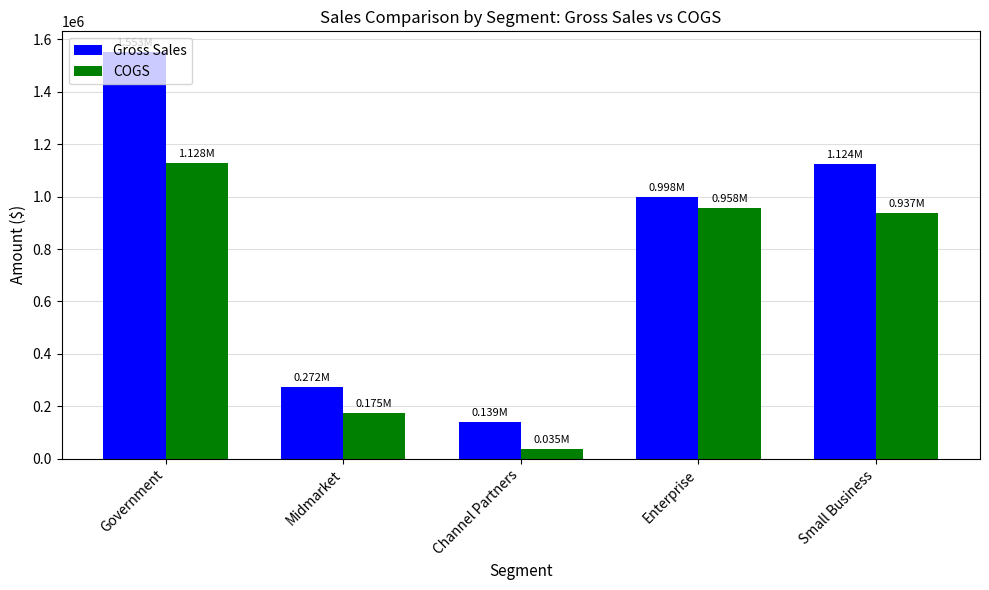

At Channel Partners, list the series in order from smallest to largest.

COGS, Gross Sales